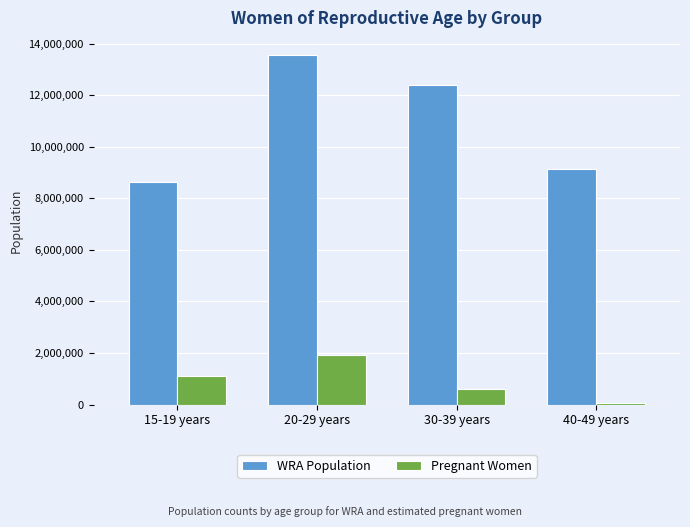

List the labels in order of Pregnant Women value, largest first.

20-29 years, 15-19 years, 30-39 years, 40-49 years